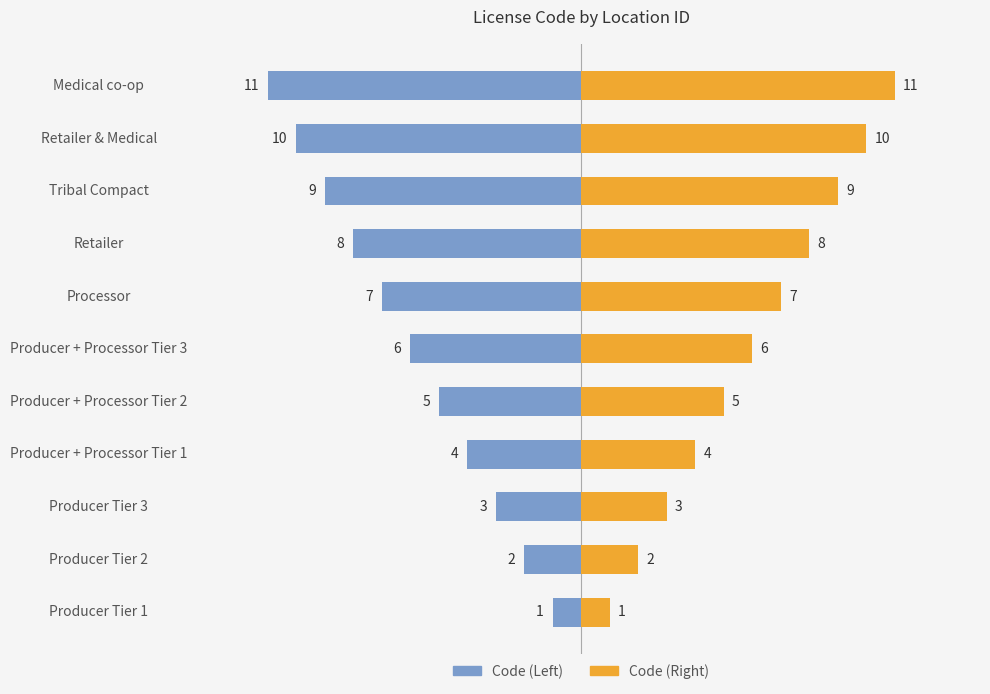

How many values in the Code (Right) series are below 6?

5